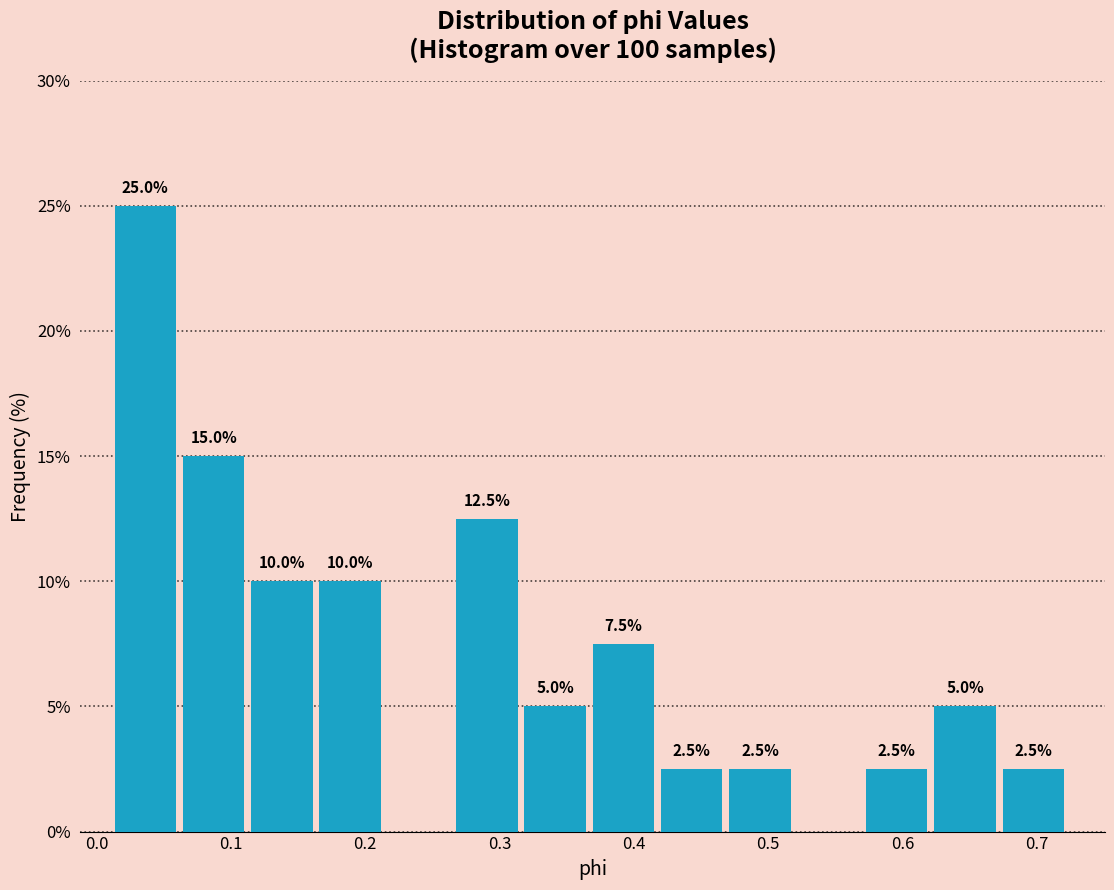

Which range on the x-axis has the tallest bar?

0.01 to 0.06